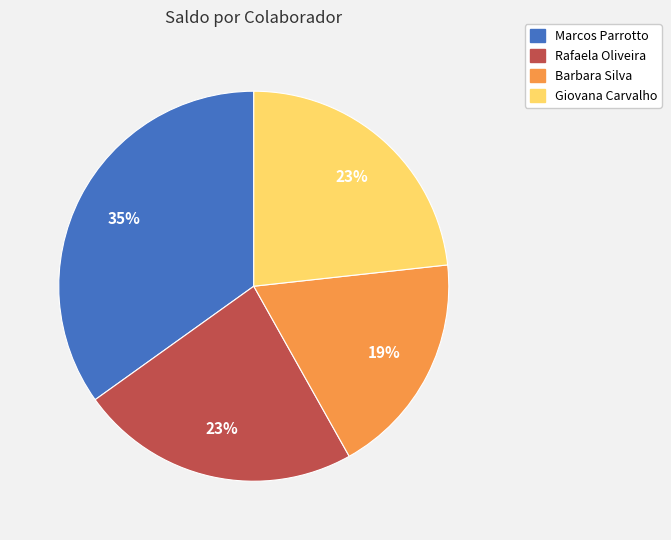

Count the number of slices in the pie.

4